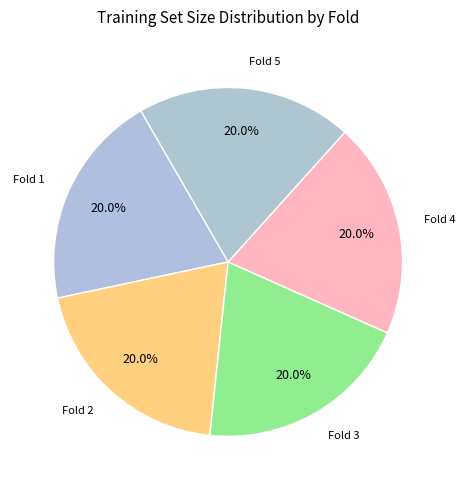

Is the sum of Fold 2 and Fold 1 greater than half?

No